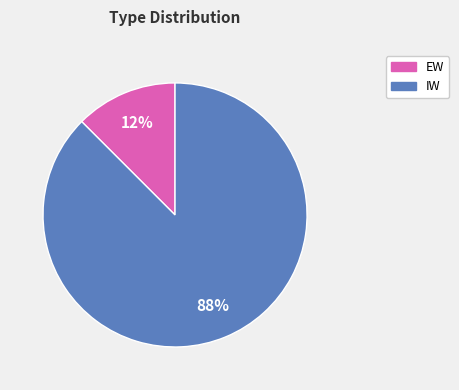

Between IW and EW, which is larger?

IW